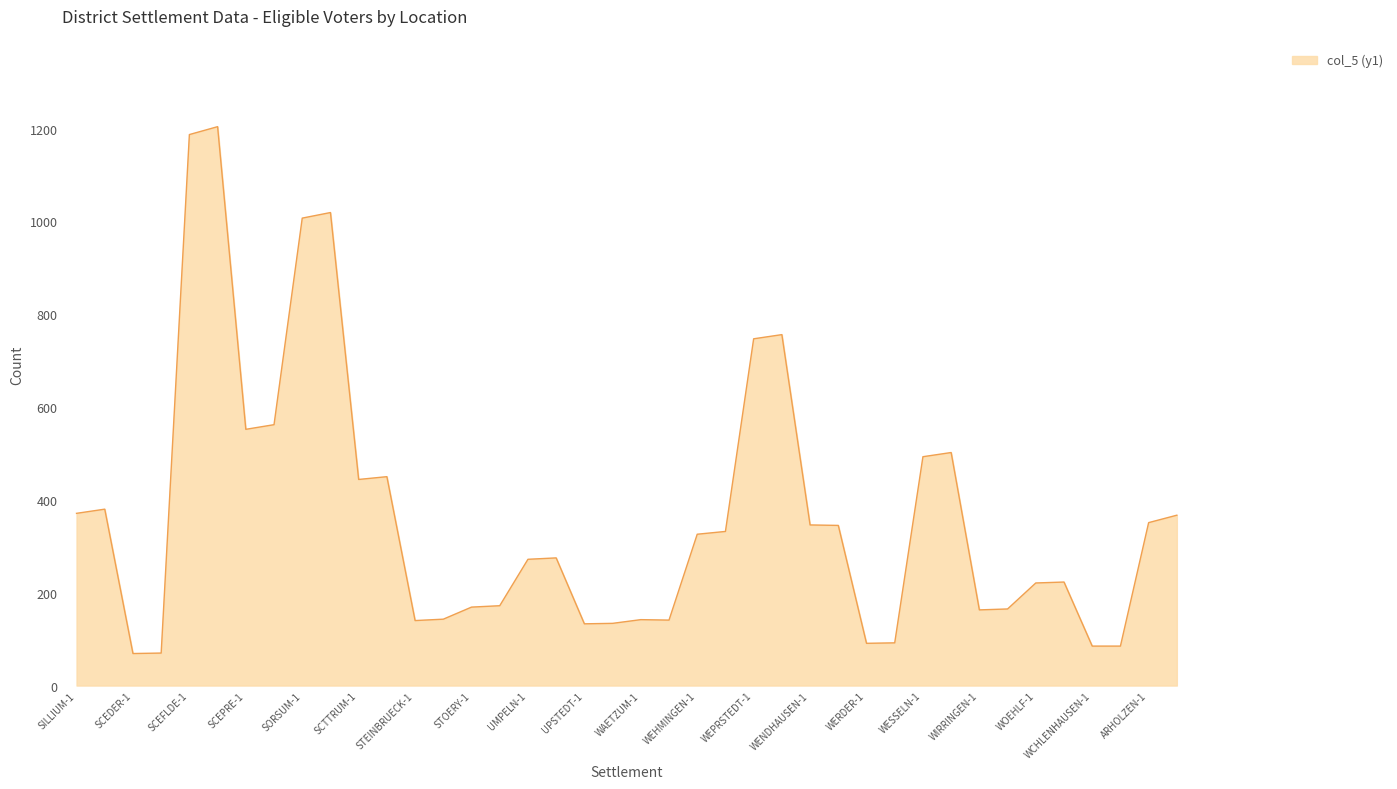

What is the difference between the maximum and minimum values?

1135